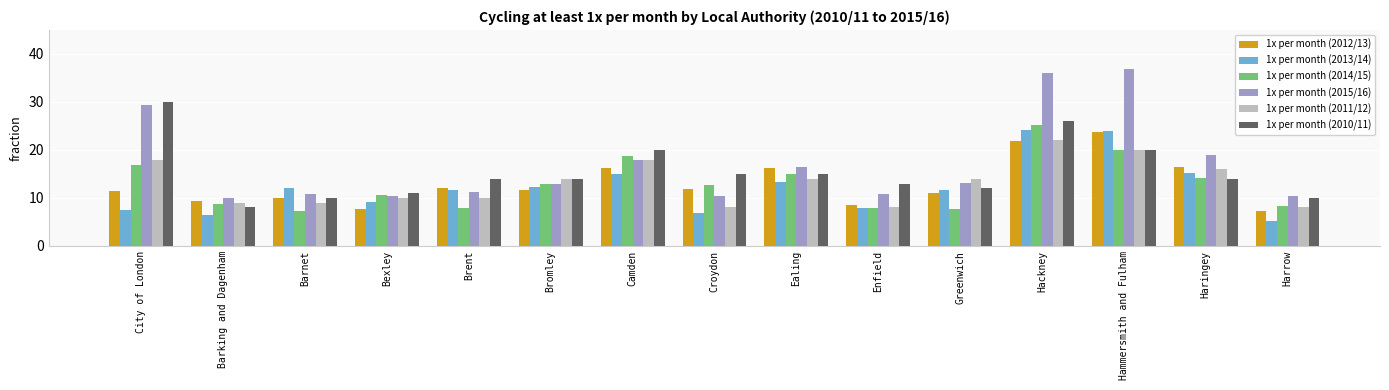

What is the spread (max minus min) of values at Brent?

6.1